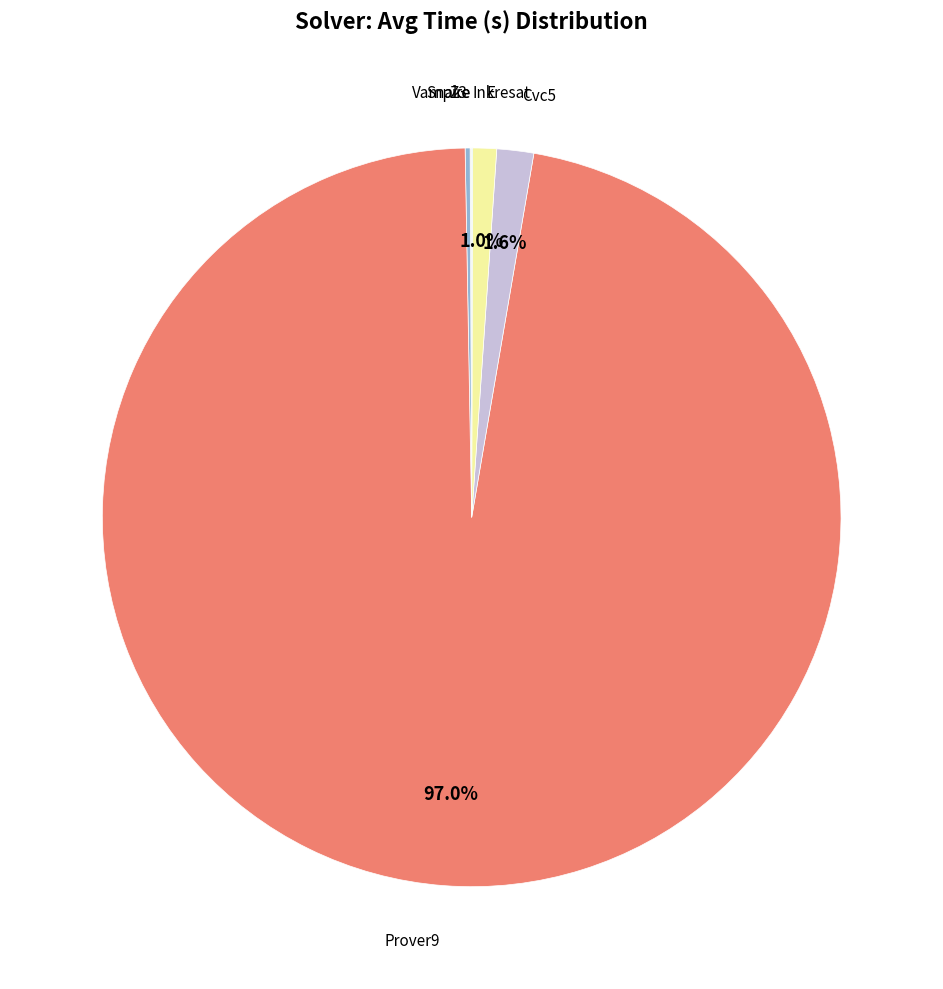

Which category has the biggest portion of the pie?

Prover9